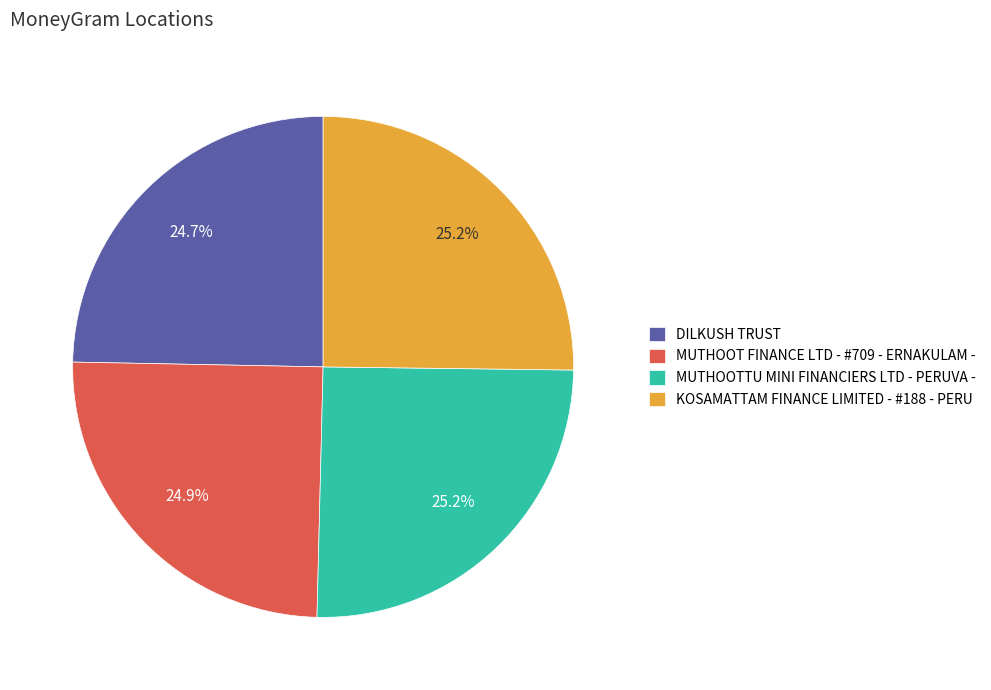

To the nearest percent, what portion does KOSAMATTAM FINANCE LIMITED - #188 - PERU represent?

25%